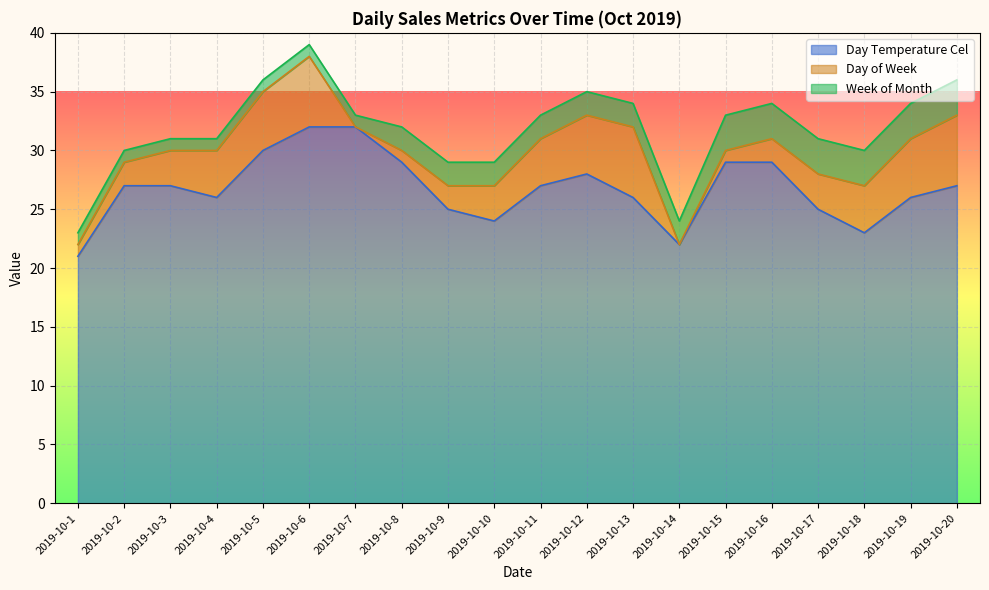

Which series has the largest range (max minus min)?

Day Temperature Cel